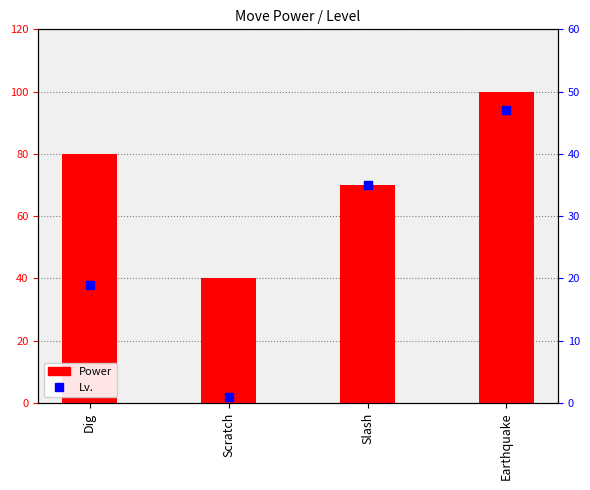

What are all the series names shown in the legend?

Power, Lv.